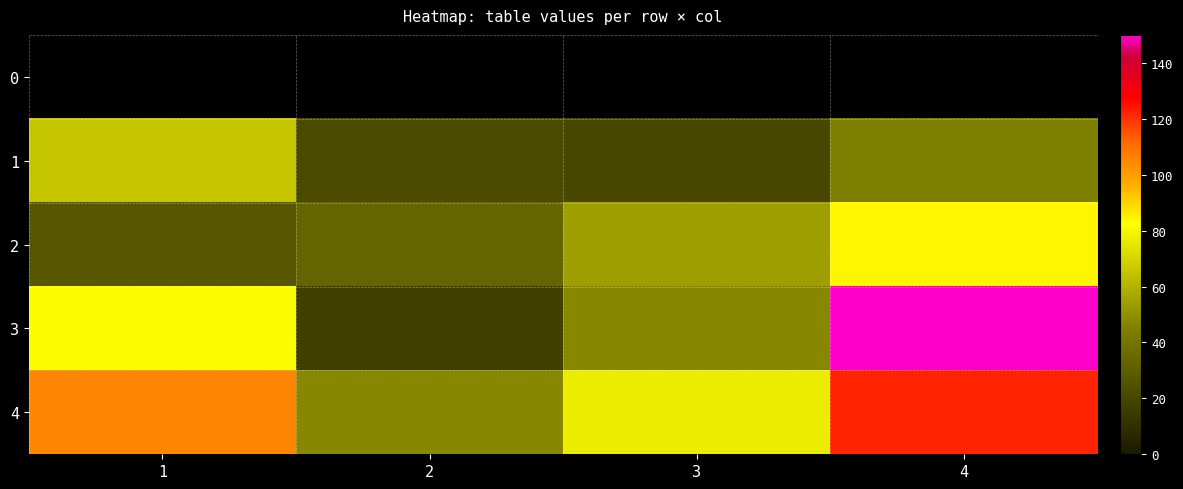

What is the difference between the maximum and minimum values in the 2 series?

57.0